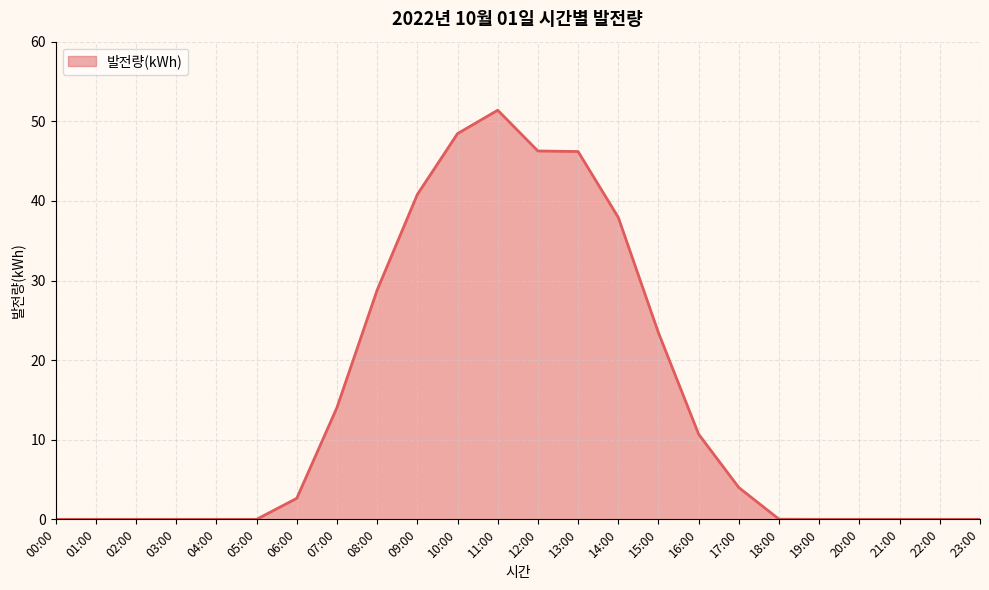

What is the greatest value displayed?

51.4